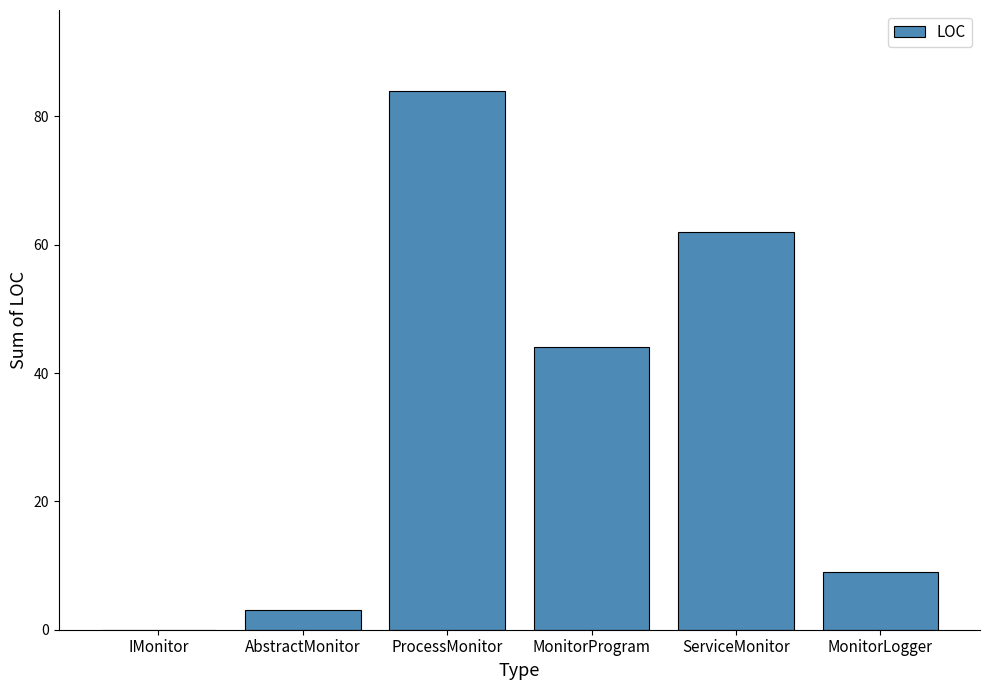

Is it true that the value at MonitorLogger is 9?

True